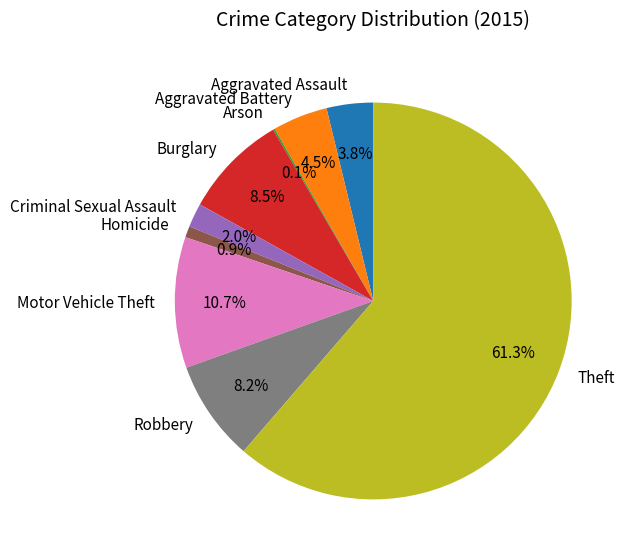

To the nearest percent, what percentage of the pie is Aggravated Assault?

4%